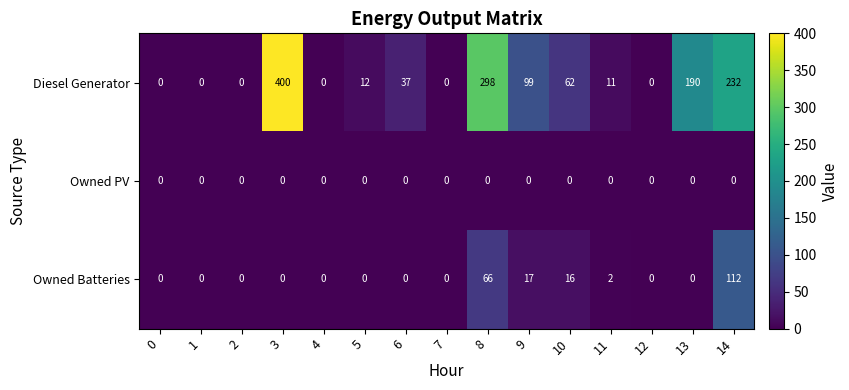

Which series has the largest total across all categories?

Diesel Generator